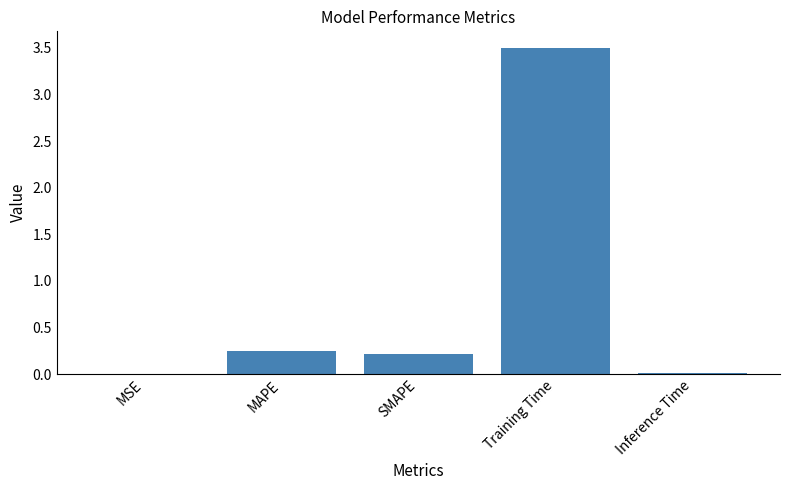

What is the sum of the values at SMAPE and MAPE?

0.5